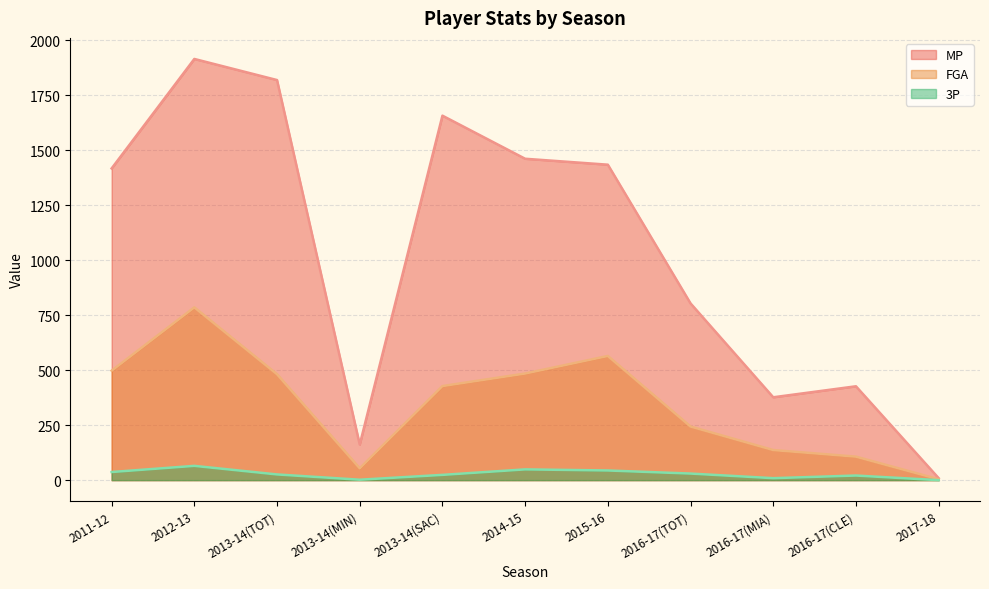

What is the label of the 6th point from the left?

2014-15